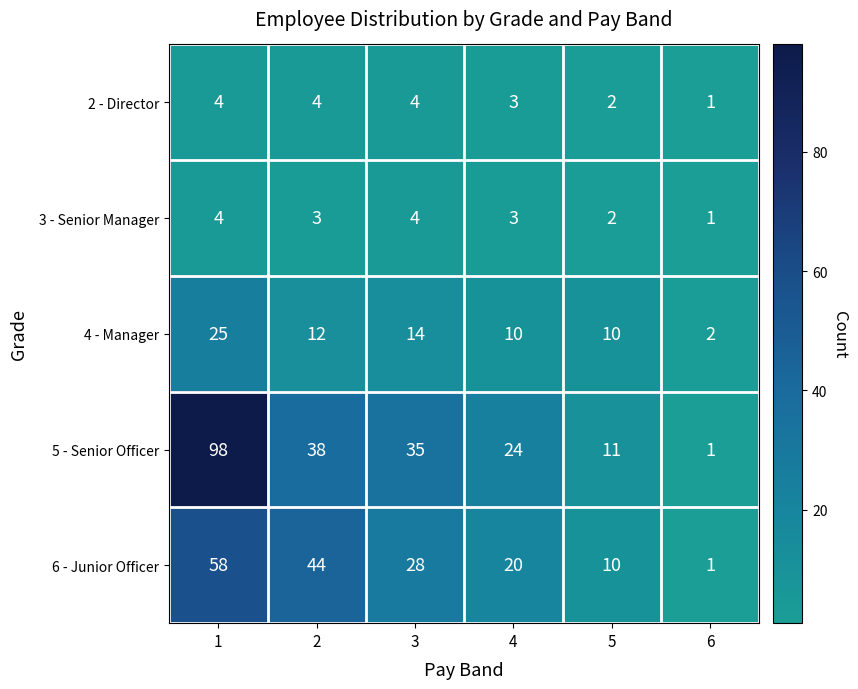

Reading left to right, transcribe all the data shown in this chart.

2 - Director: 1=4	2=4	3=4	4=3	5=2	6=1
3 - Senior Manager: 1=4	2=3	3=4	4=3	5=2	6=1
4 - Manager: 1=25	2=12	3=14	4=10	5=10	6=2
5 - Senior Officer: 1=98	2=38	3=35	4=24	5=11	6=1
6 - Junior Officer: 1=58	2=44	3=28	4=20	5=10	6=1